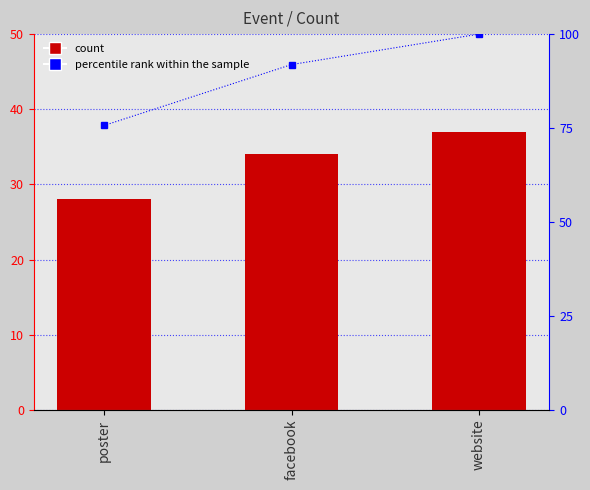

What is the sum of all count values?

99.0